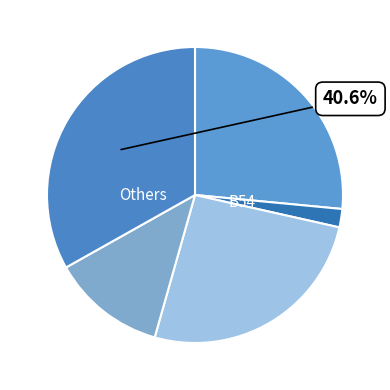

How many segments does this pie chart have?

5